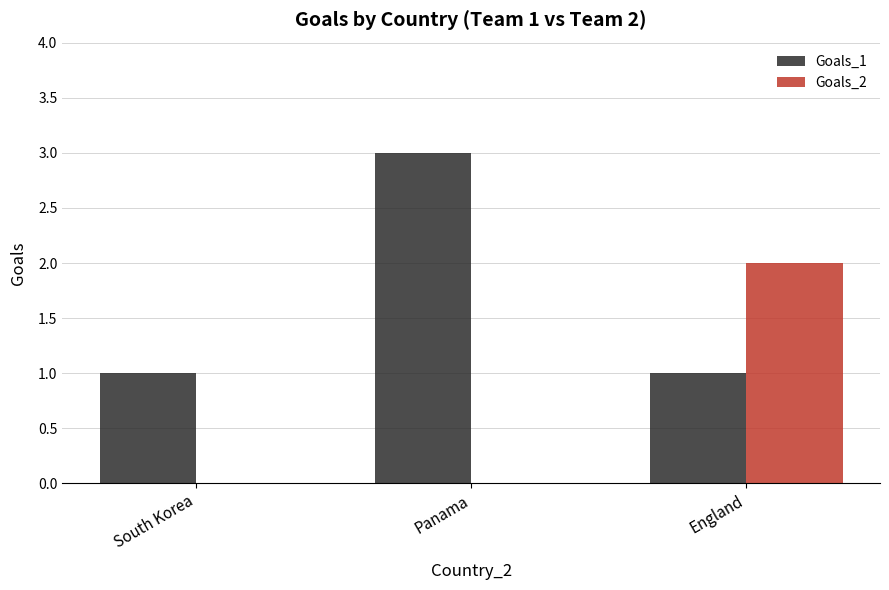

Which series changed the most between South Korea and Panama?

Goals_1